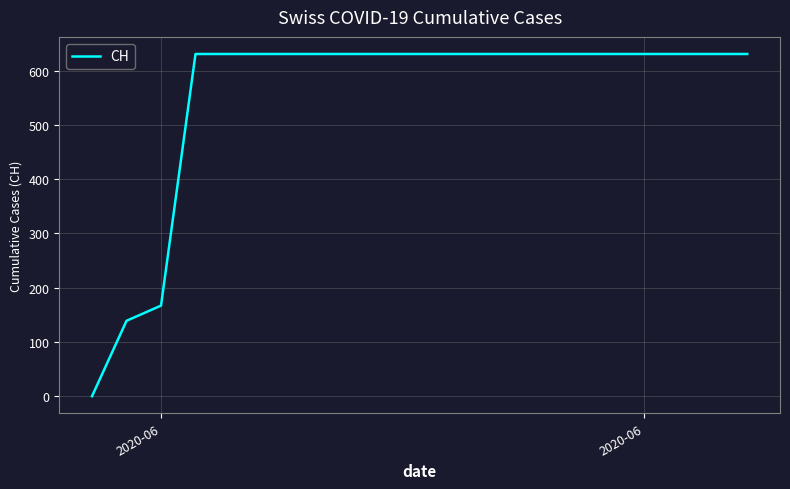

What is the difference between the maximum and minimum values?

631